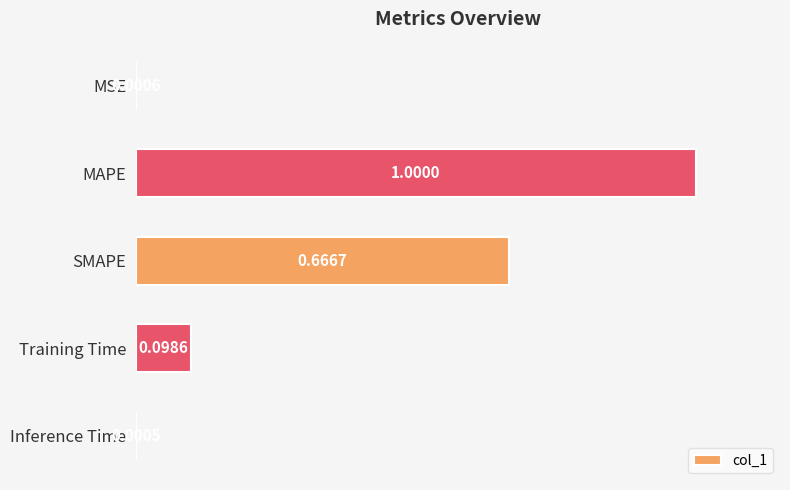

How many series are shown in this chart?

1